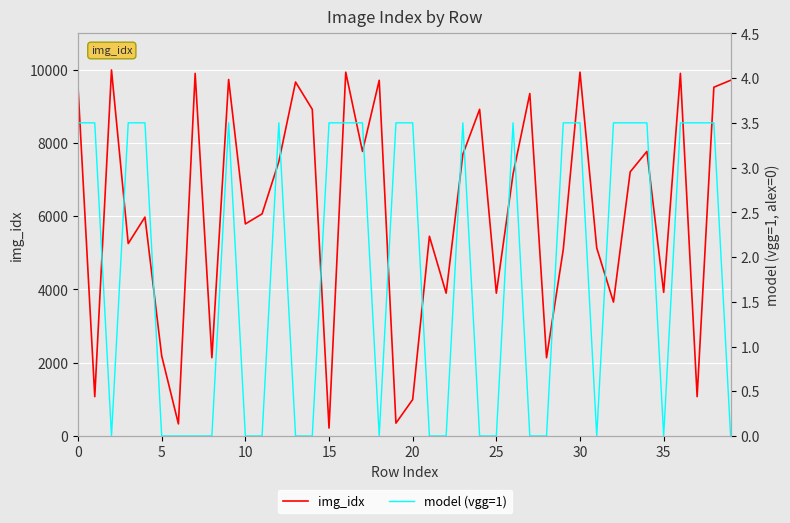

Which series changed the most between 14 and 31?

img_idx